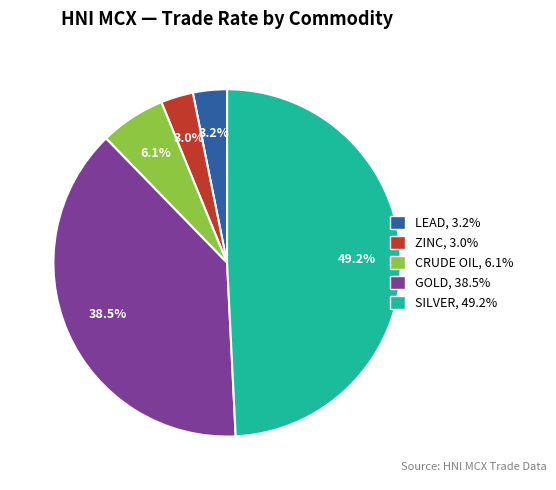

Does SILVER, 49.2% represent more than half of the total?

No